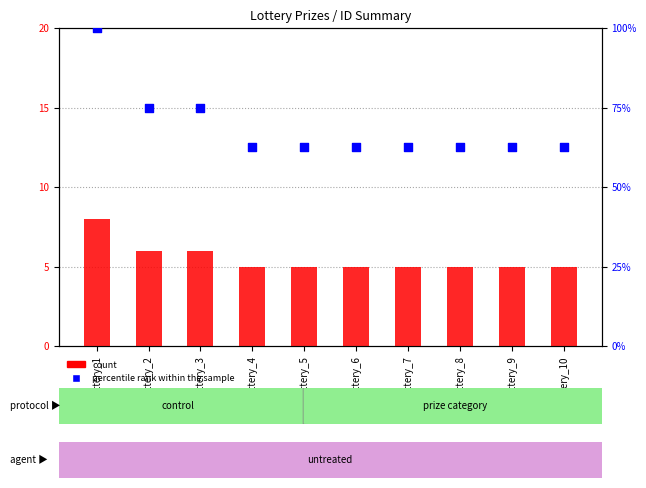

What is the total value across all series at lottery_7?

67.5